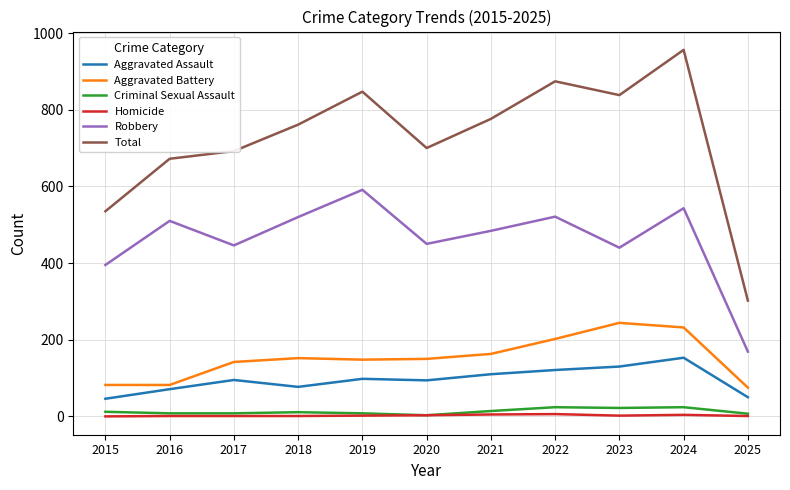

What is the highest value of the Robbery series?

591